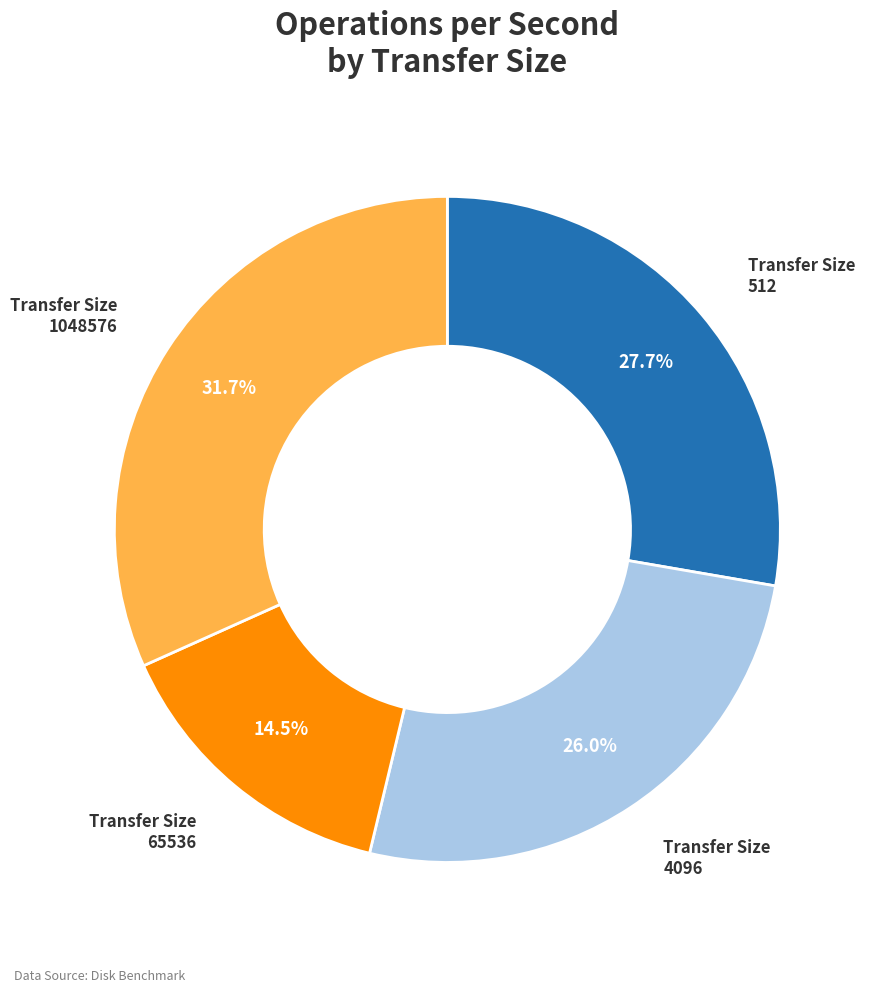

Does any single category account for the majority?

No